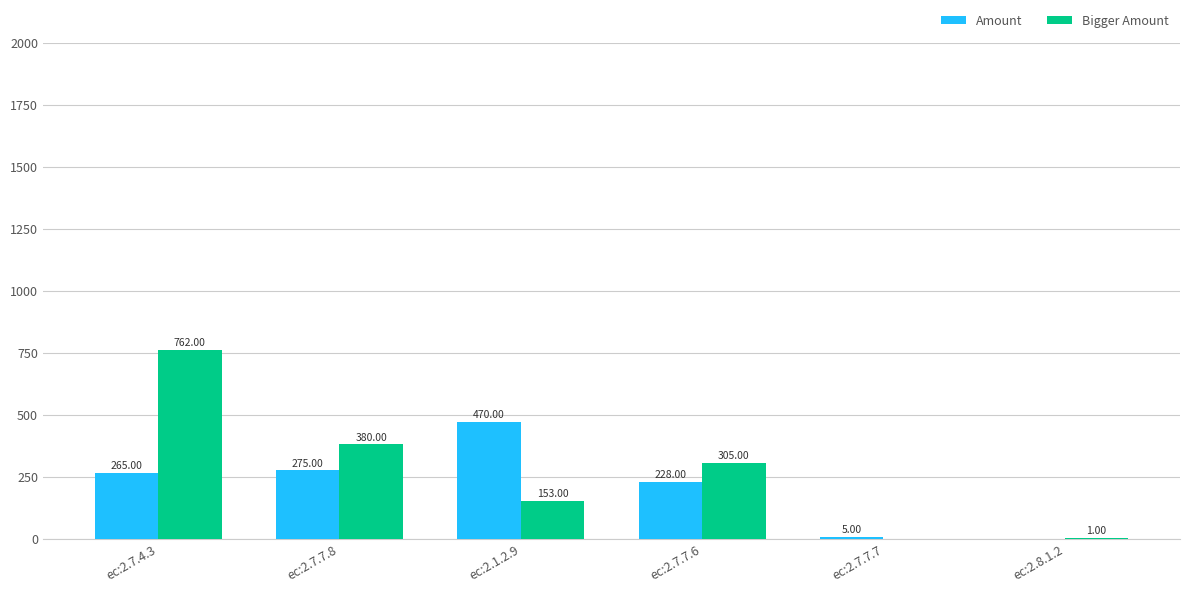

What is the sum of the Bigger Amount values at ec:2.8.1.2 and ec:2.7.7.8?

381